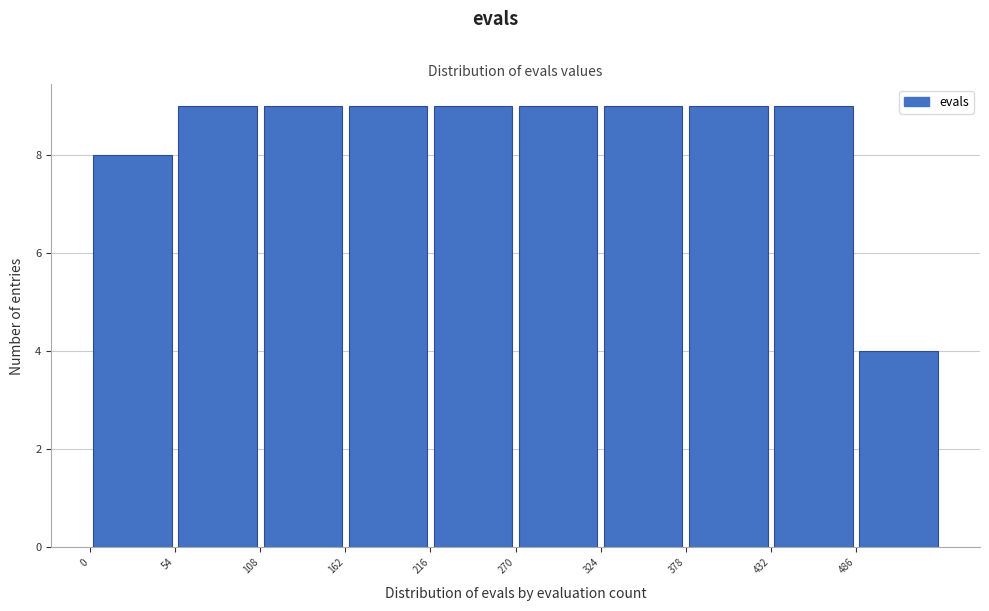

What is the height of the bar covering 54 to 108 on the x-axis? Neither the bar edges nor the heights are printed on the chart, so give them approximately, as read against the axes.

9